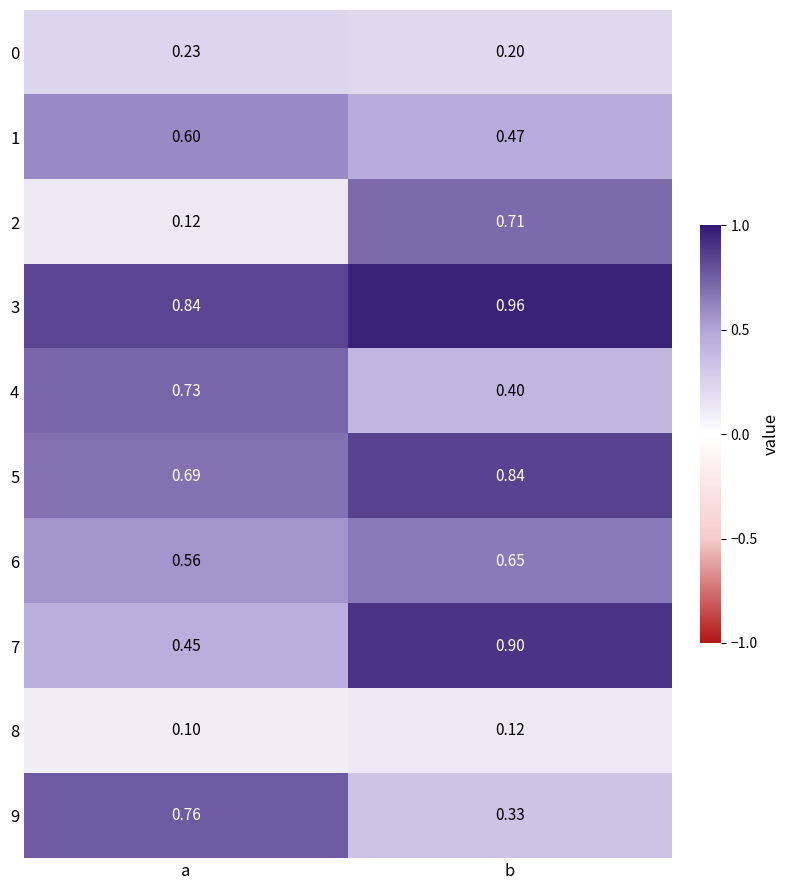

Which category has the lowest value across all series?

a